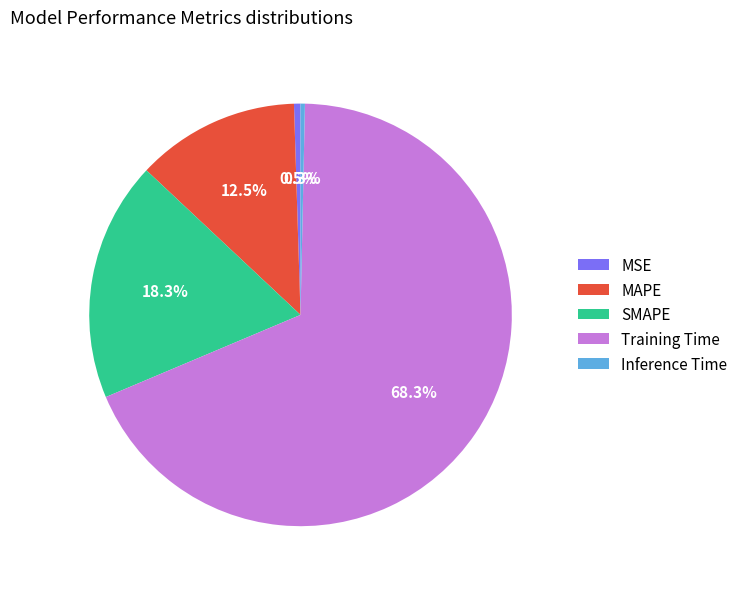

To the nearest percent, what is the difference between the MSE and MAPE slice percentages?

12%